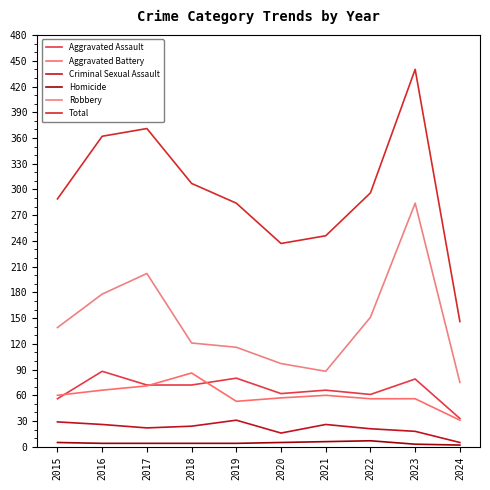

What is the spread (max minus min) of values at 2020?

232